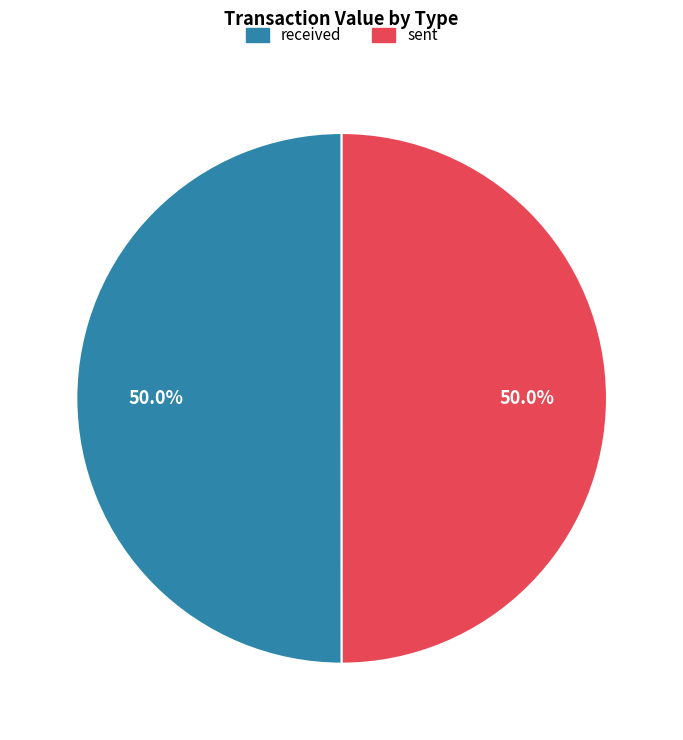

How much of the chart is everything except received?

50.0%